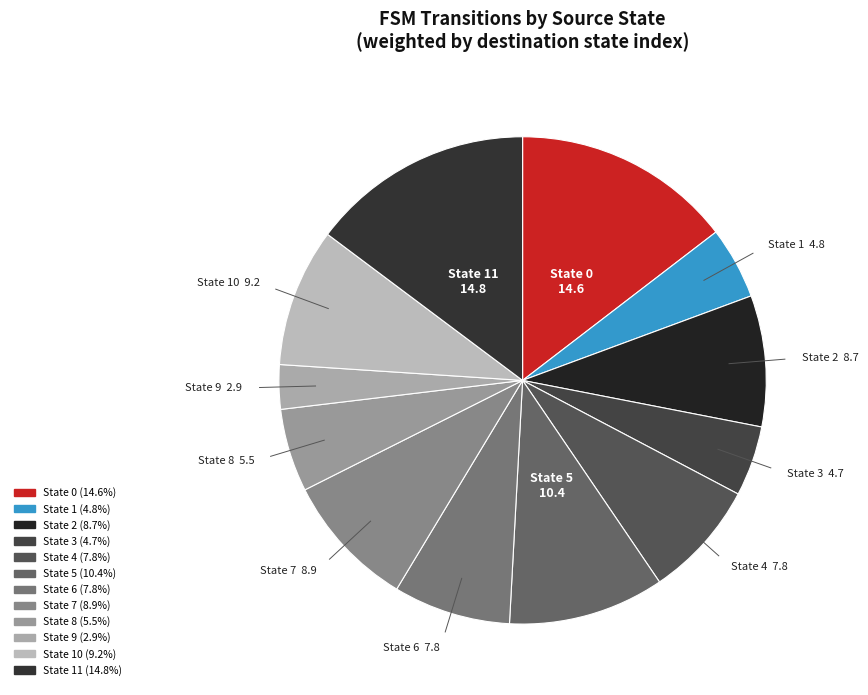

How many segments does this pie chart have?

12